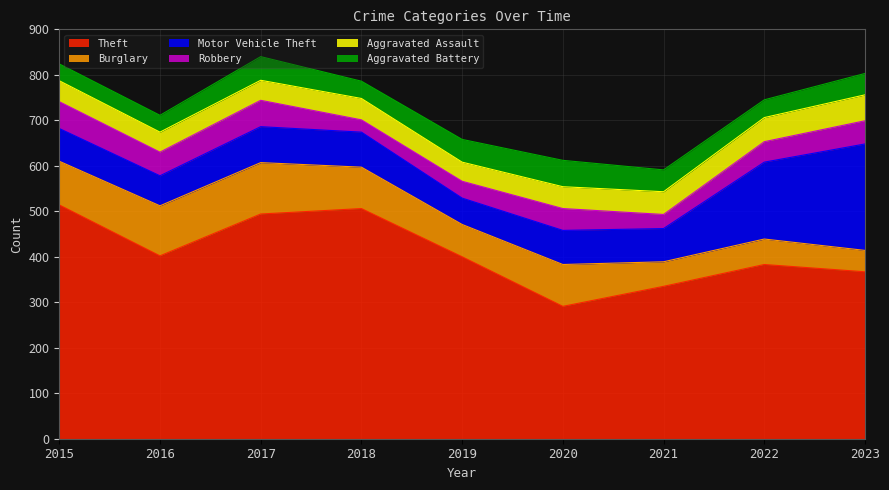

Does the chart display data point markers on the line(s)?

No